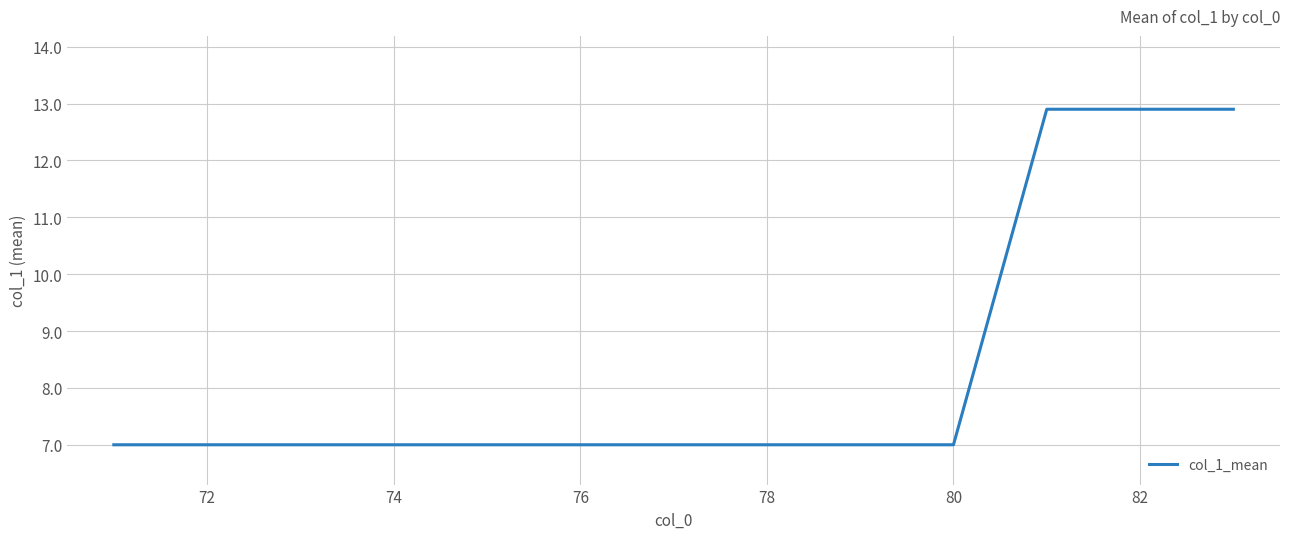

What is the minimum value shown in the chart?

7.0